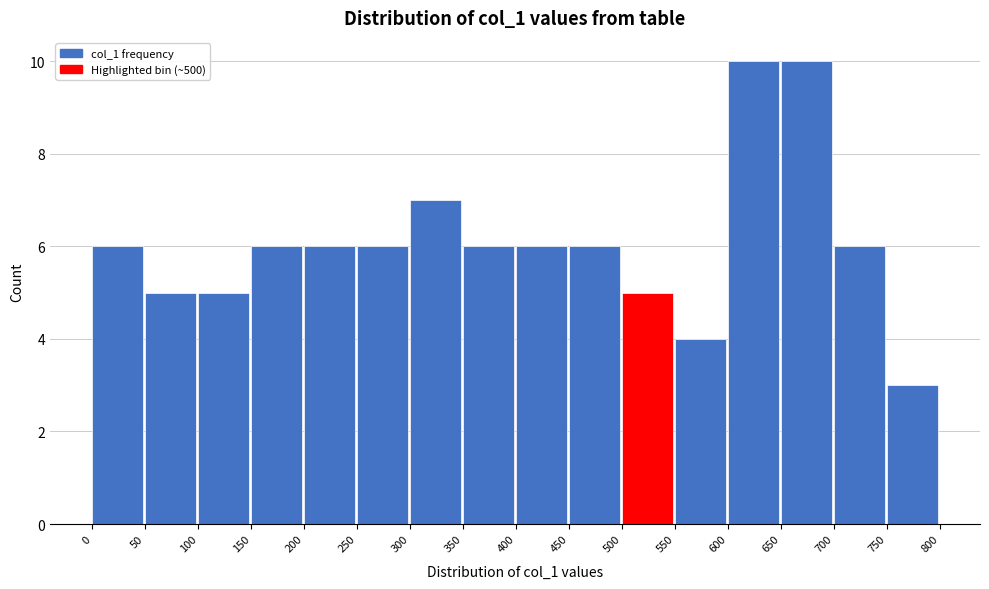

Reading left to right, list every bar in this chart as the range it spans on the x-axis followed by its height. The values are not printed on the chart, so give them approximately, as read against the axis.

0 to 50: 6
50 to 100: 5
100 to 150: 5
150 to 200: 6
200 to 250: 6
250 to 300: 6
300 to 350: 7
350 to 400: 6
400 to 450: 6
450 to 500: 6
500 to 550: 5
550 to 600: 4
600 to 650: 10
650 to 700: 10
700 to 750: 6
750 to 800: 3